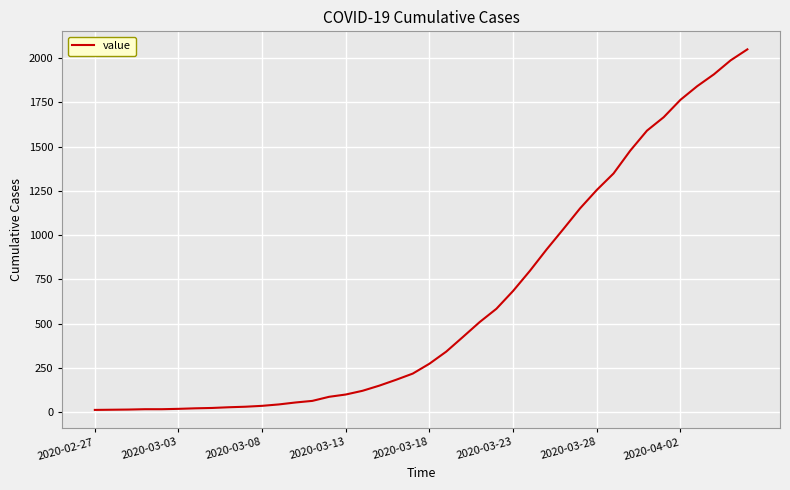

What is the difference between the maximum and minimum values?

2036